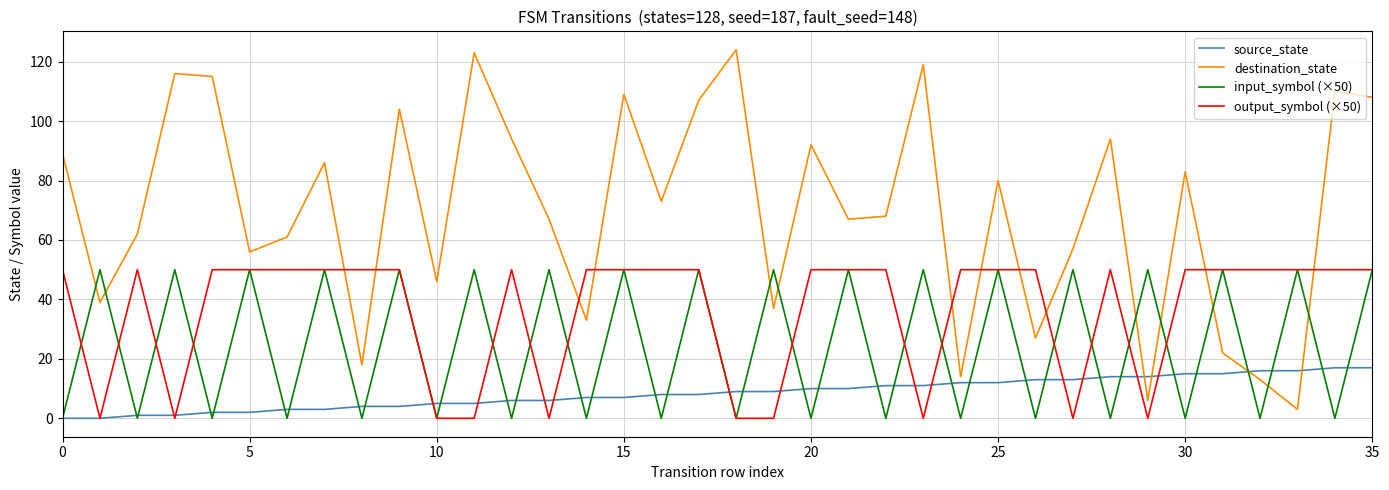

List the series in order of their overall mean, highest first.

destination_state, output_symbol (×50), input_symbol (×50), source_state